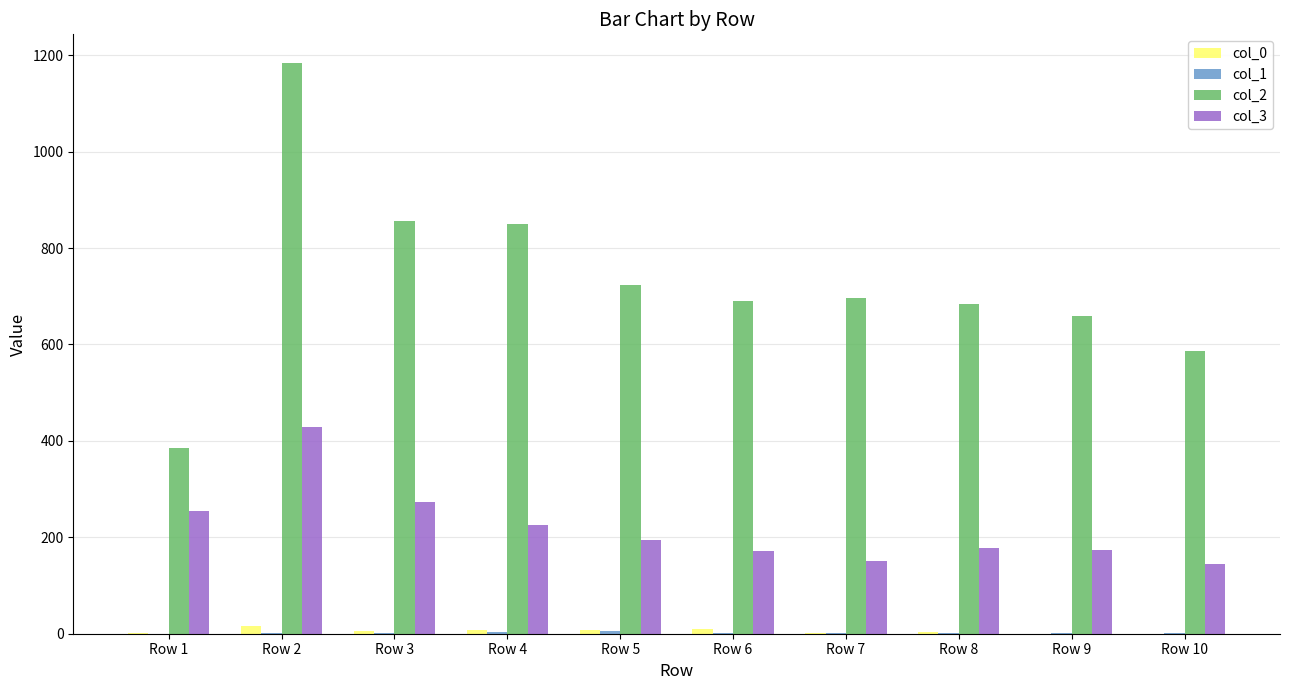

What is the sum of all col_3 values?

2193